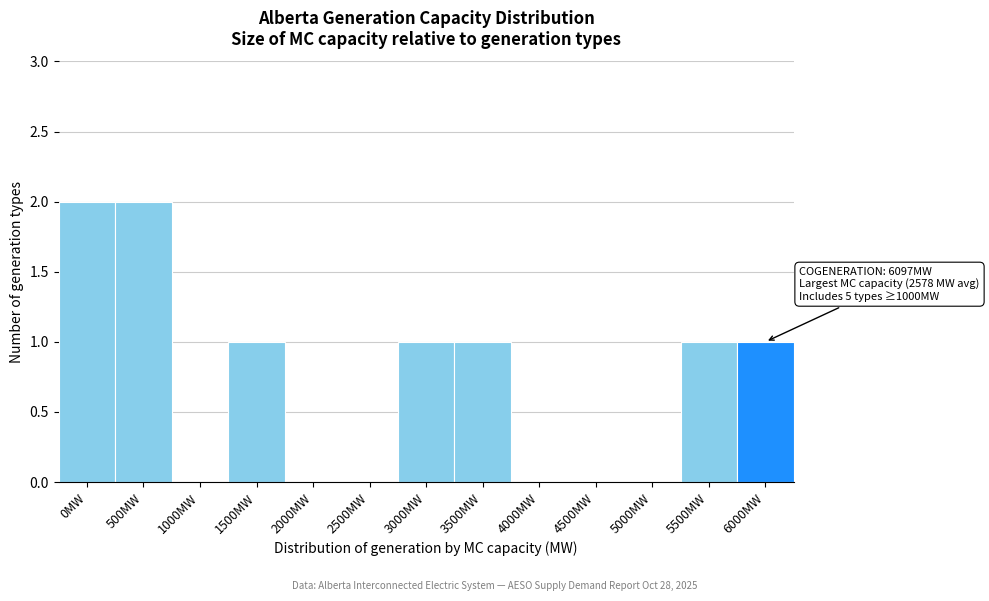

Reading left to right, extract all data points from this chart.

0MW=2	500MW=2	1000MW=0	1500MW=1	2000MW=0	2500MW=0	3000MW=1	3500MW=1	4000MW=0	4500MW=0	5000MW=0	5500MW=1	6000MW=1